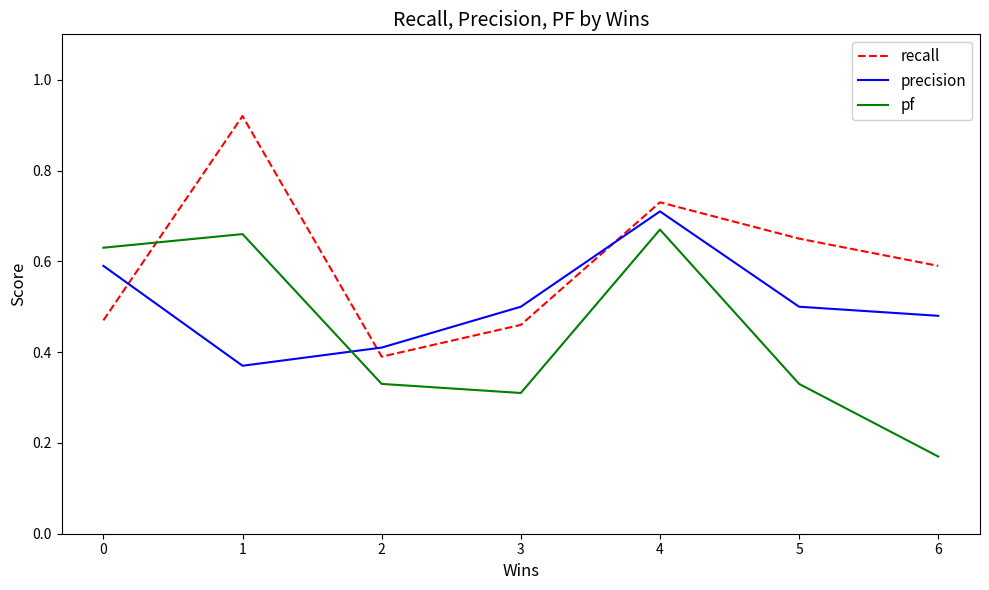

Is it true that recall equals 0.4 at 2?

True